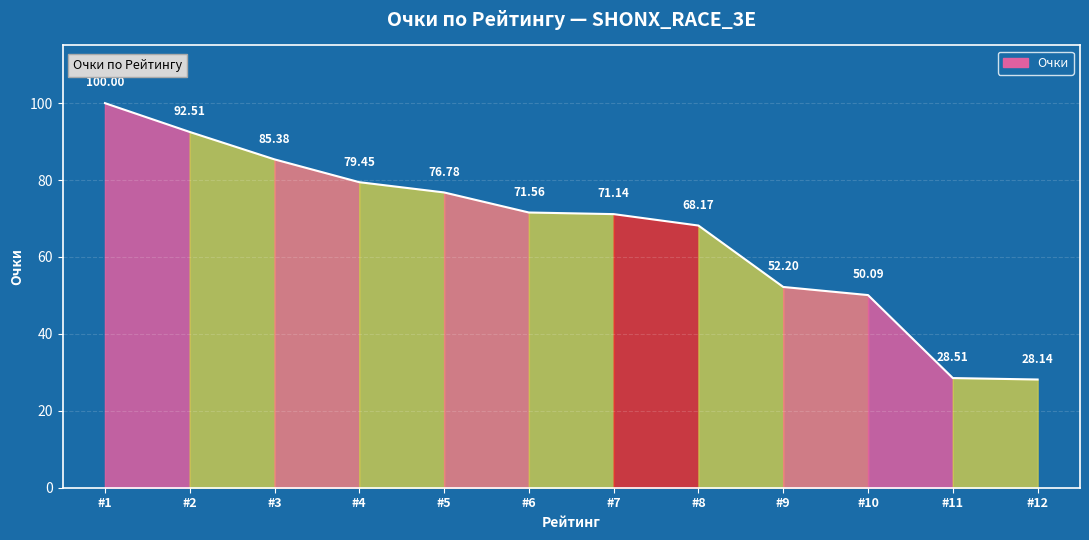

What is the difference between the values at #11 and #8?

39.7